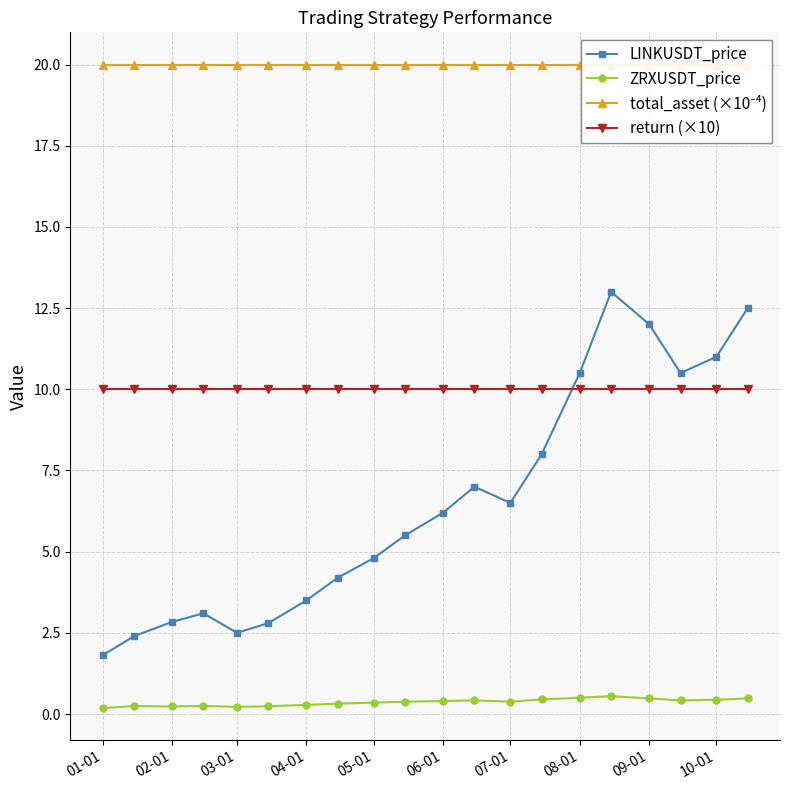

True or false: LINKUSDT_price has a value of 6.5 at 07-01.

True